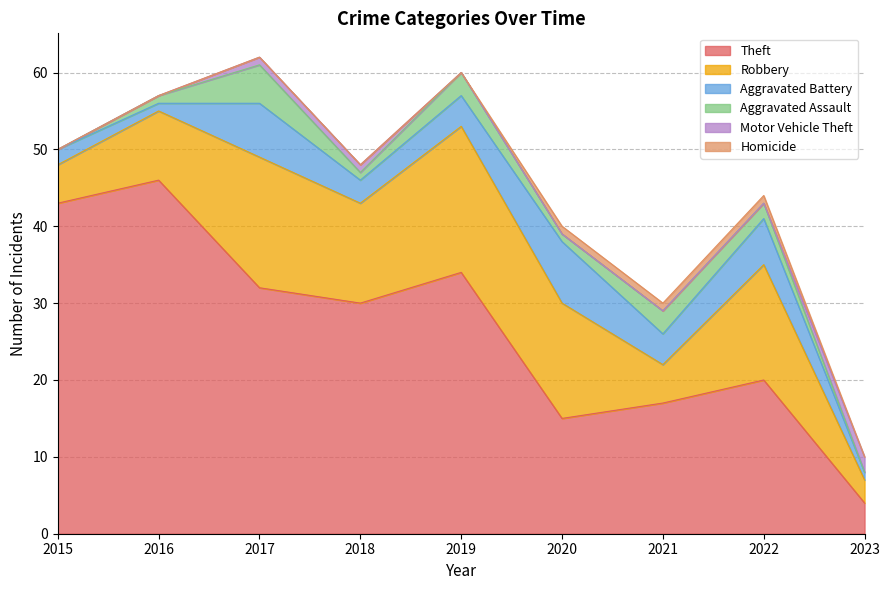

At which label does Robbery first exceed 13?

2017